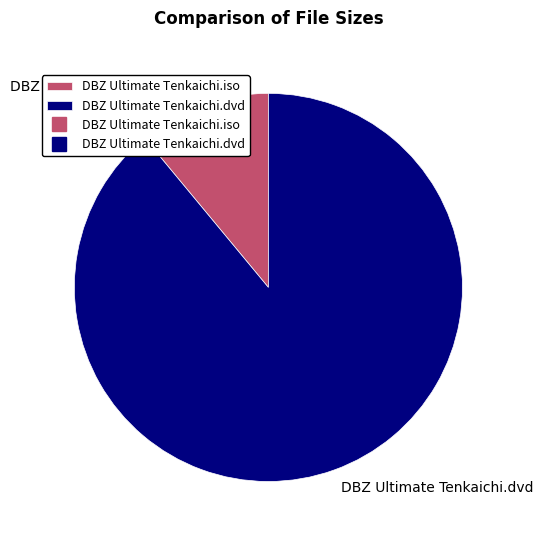

Combined, do DBZ Ultimate Tenkaichi.iso and DBZ Ultimate Tenkaichi.dvd account for over 50%?

Yes